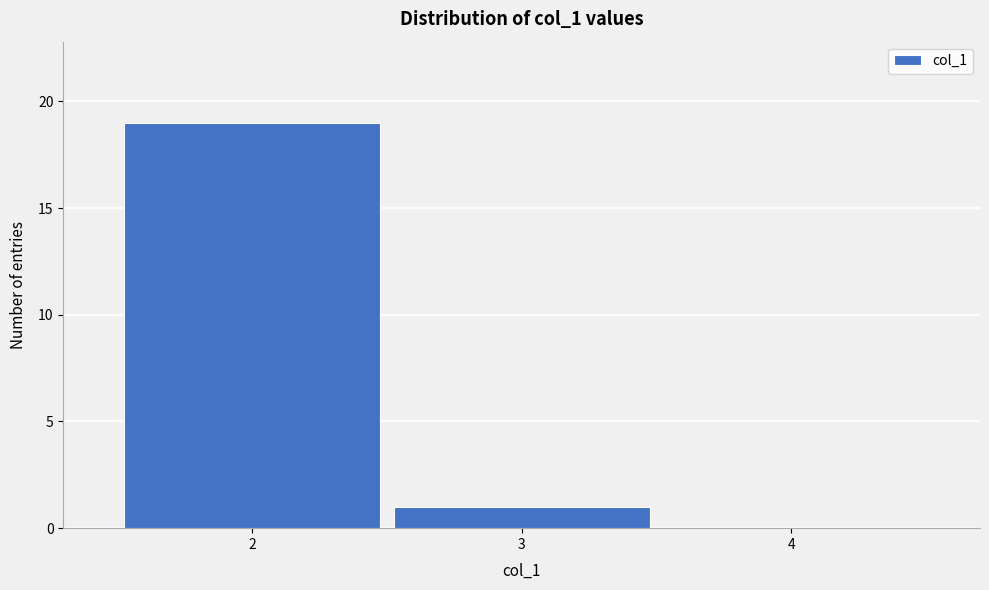

Reading left to right, transcribe this chart: for each bar, give the range it covers on the x-axis and its height. The values are not printed on the chart, so give them approximately, as read against the axis.

1.5 to 2.5: 19
2.5 to 3.5: 1
3.5 to 4.5: 0